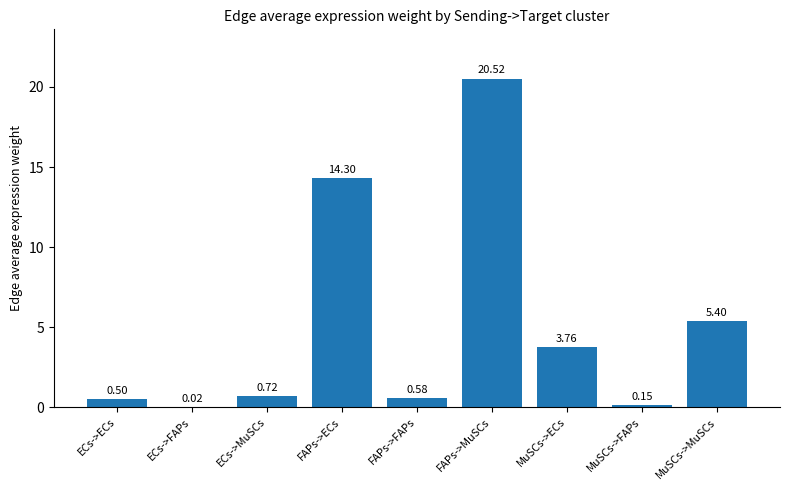

Which has a higher value, FAPs->MuSCs or ECs->ECs?

FAPs->MuSCs